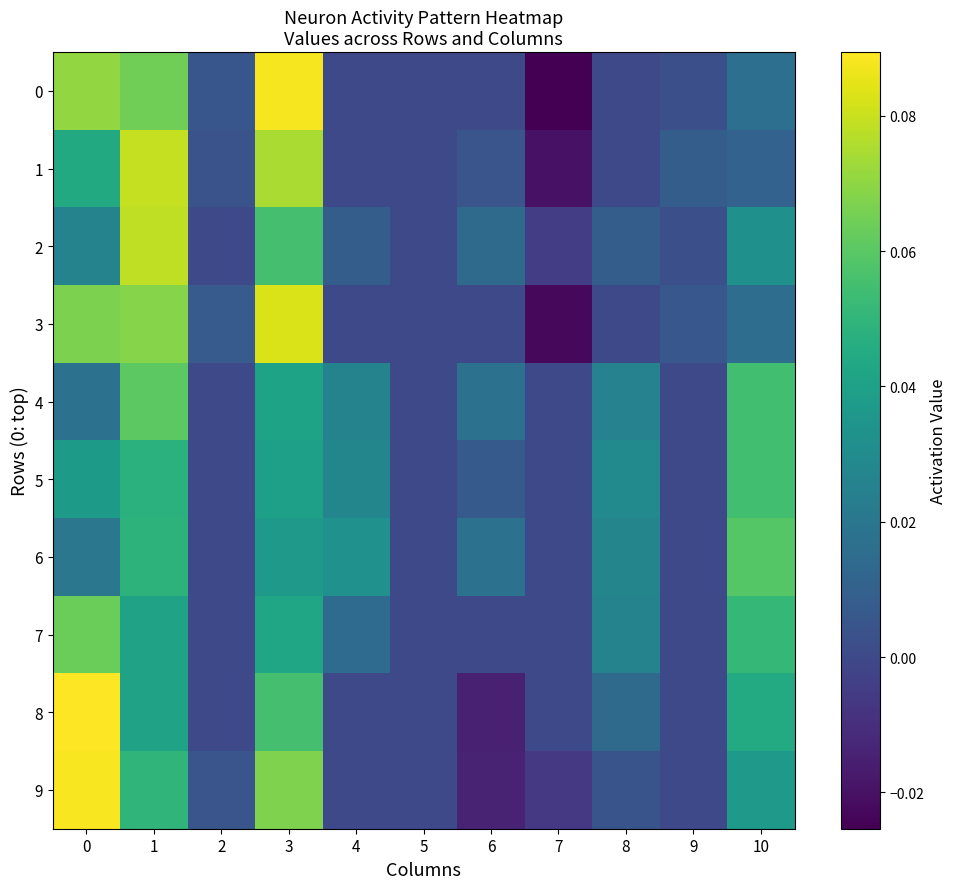

What is the total value across all series at 7?

-0.1